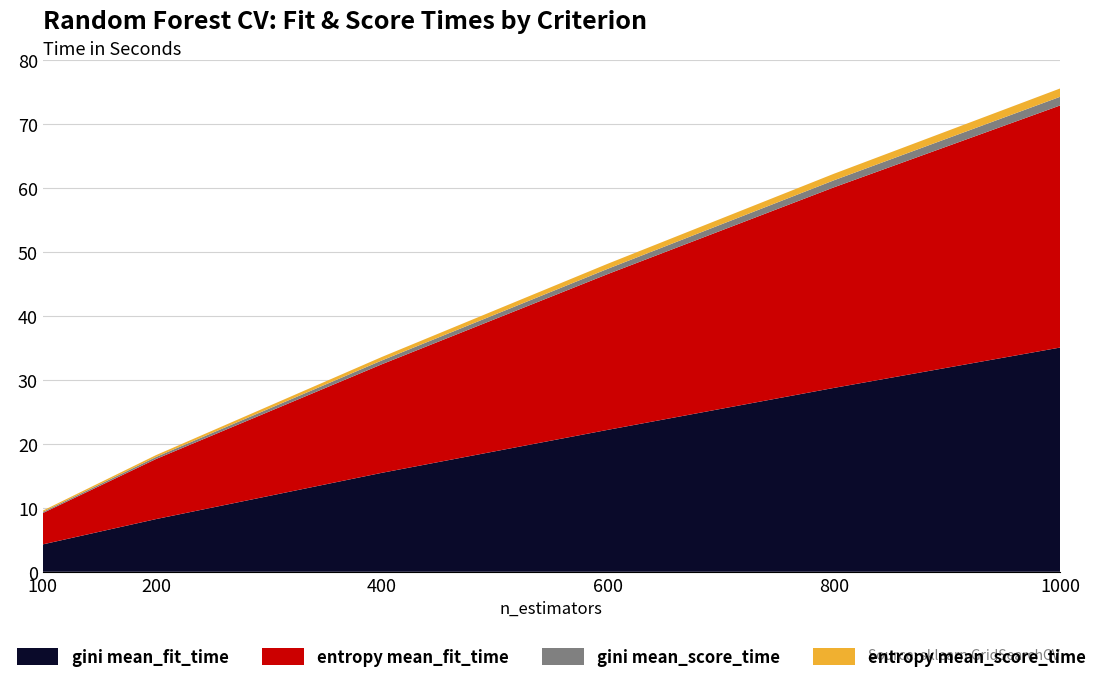

Reading left to right, transcribe all the data shown in this chart.

gini mean_fit_time: 100=4.3	200=8.2	400=15.5	600=22.2	800=28.8	1000=35.1
entropy mean_fit_time: 100=4.9	200=9.4	400=17.0	600=24.4	800=31.4	1000=37.9
gini mean_score_time: 100=0.2	200=0.3	400=0.6	600=0.8	800=1.1	1000=1.4
entropy mean_score_time: 100=0.2	200=0.3	400=0.5	600=0.8	800=1.0	1000=1.3